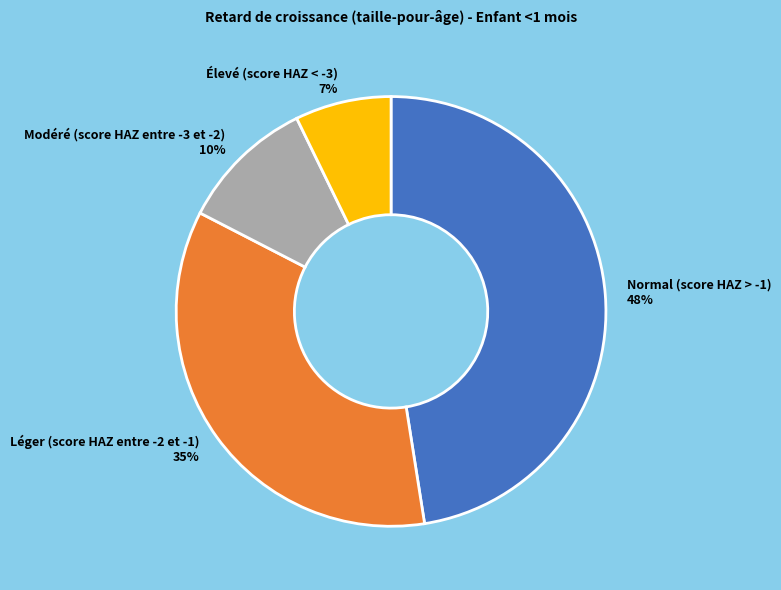

How many segments does this pie chart have?

4